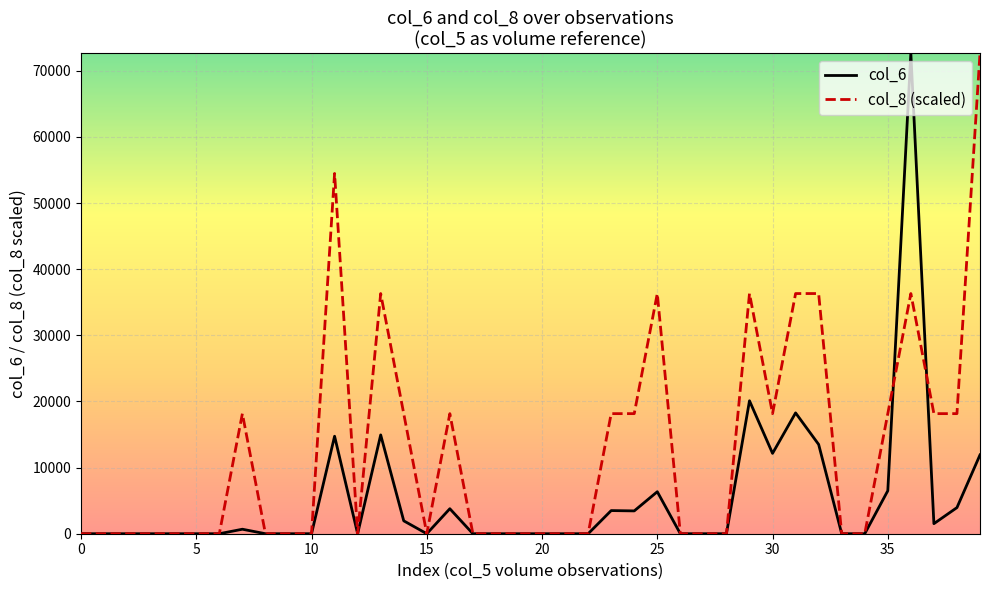

What are all the series names shown in the legend?

col_6, col_8 (scaled)